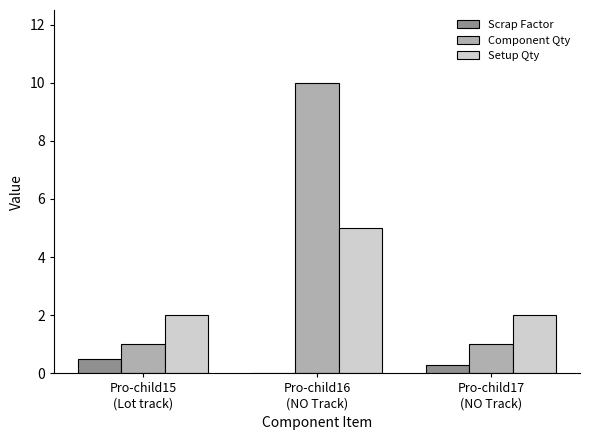

What are all the series names shown in the legend?

Scrap Factor, Component Qty, Setup Qty